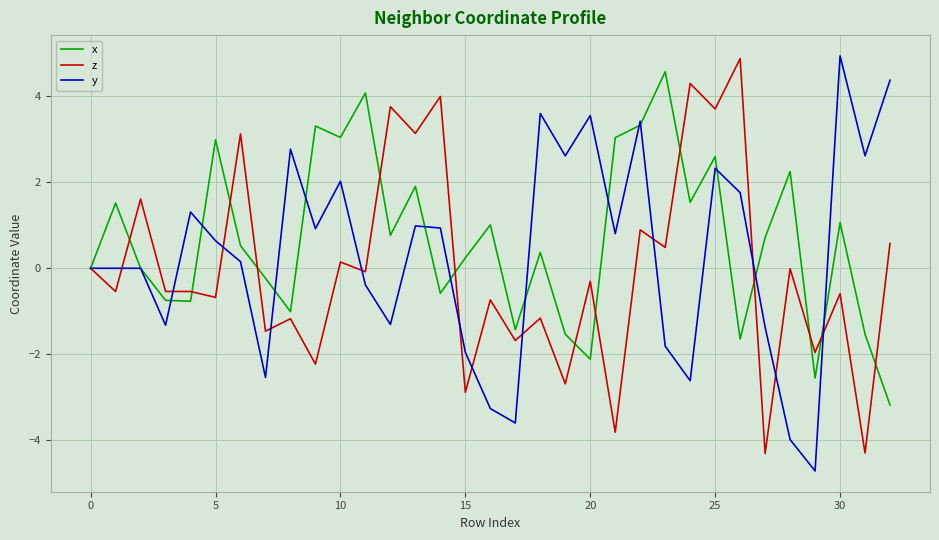

What is the minimum value for x?

-3.2